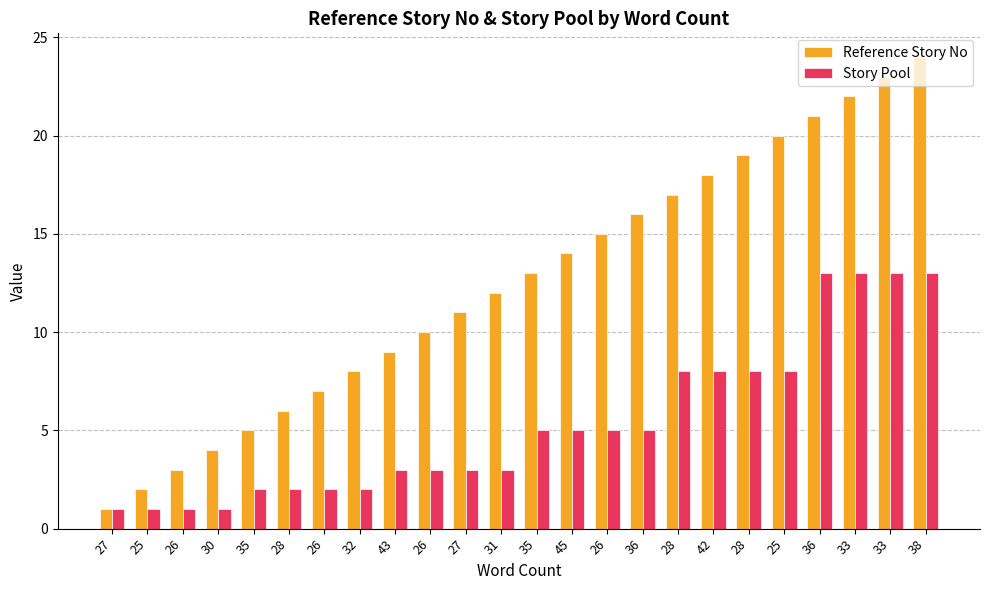

Count the number of data series in this chart.

2